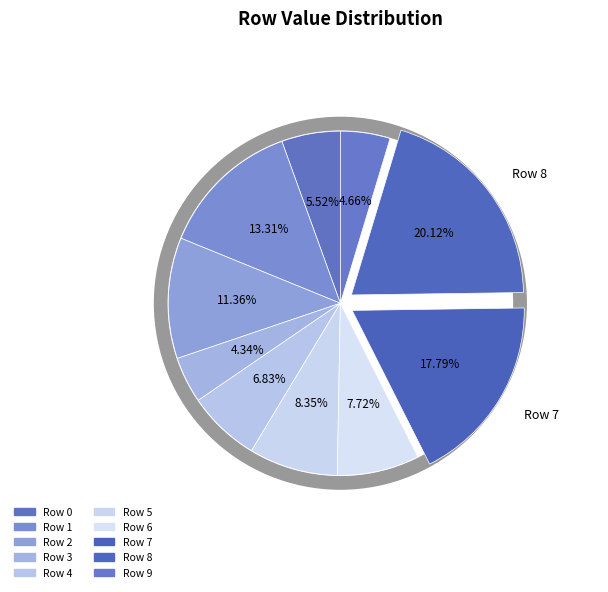

How much of the chart is everything except Row 2?

88.6%